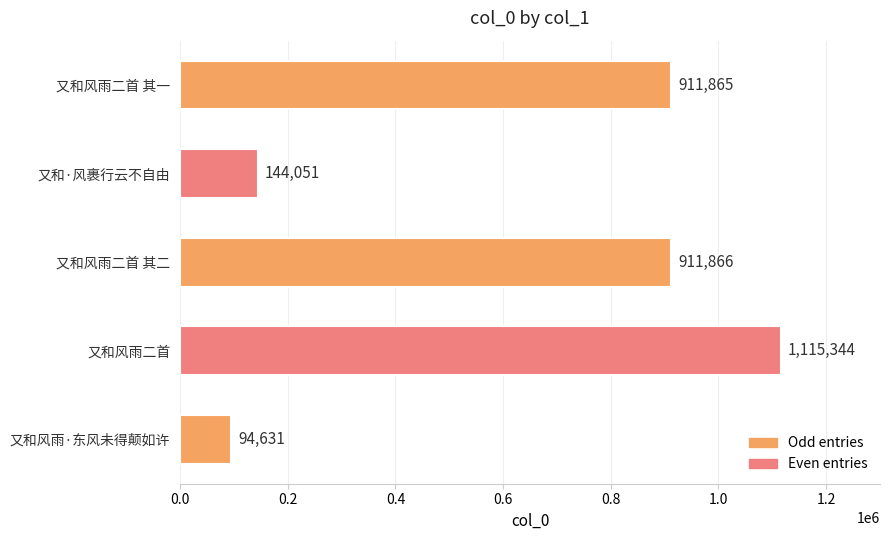

True or false: the data shows 321107 at 又和风雨二首 其一.

False